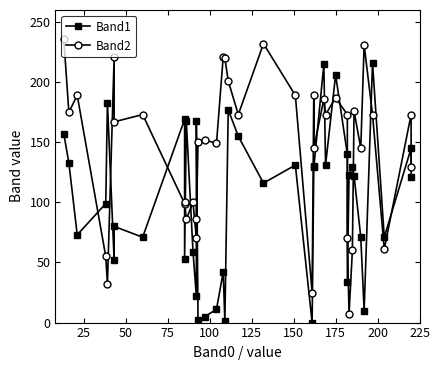

Which series has the largest range (max minus min)?

Band2